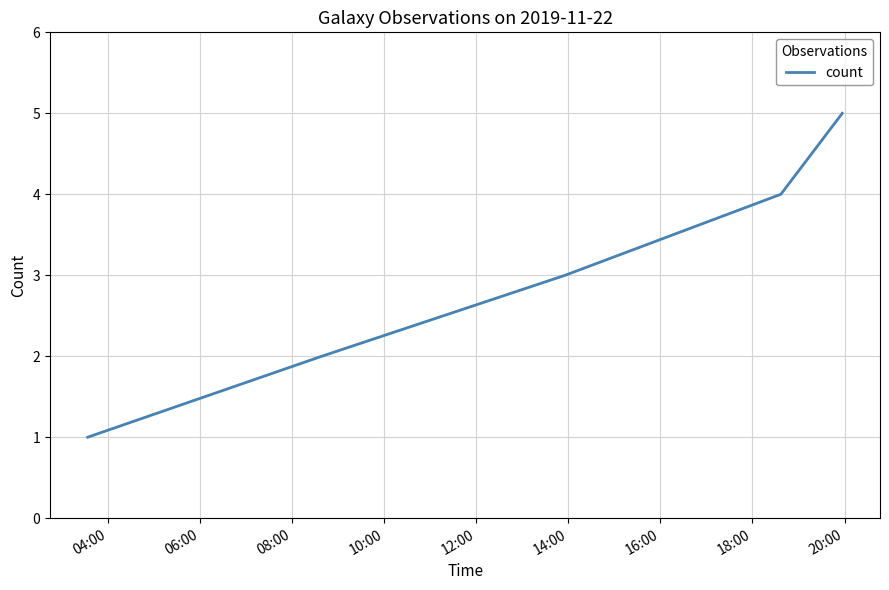

True or false: there are more than 0 points higher than both neighbors.

False